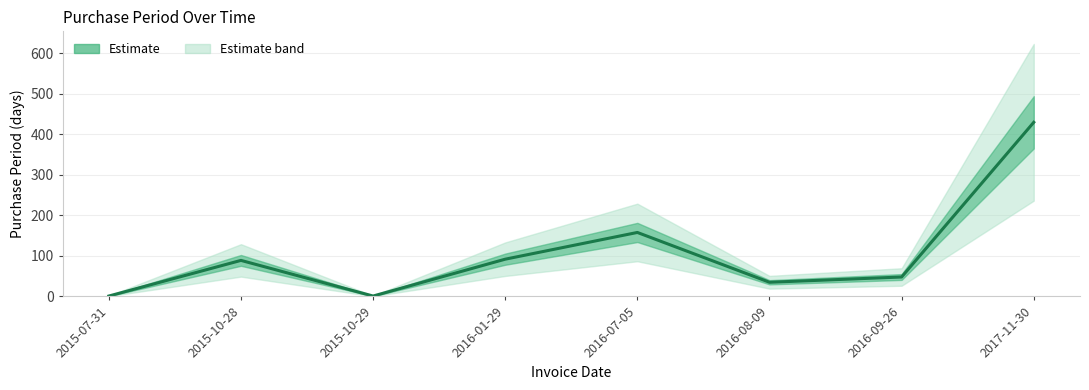

Where is the first local minimum?

2015-10-29